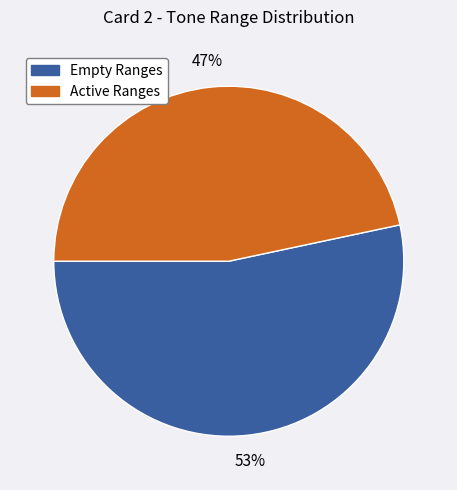

True or false: Active Ranges accounts for 47% of the total.

True